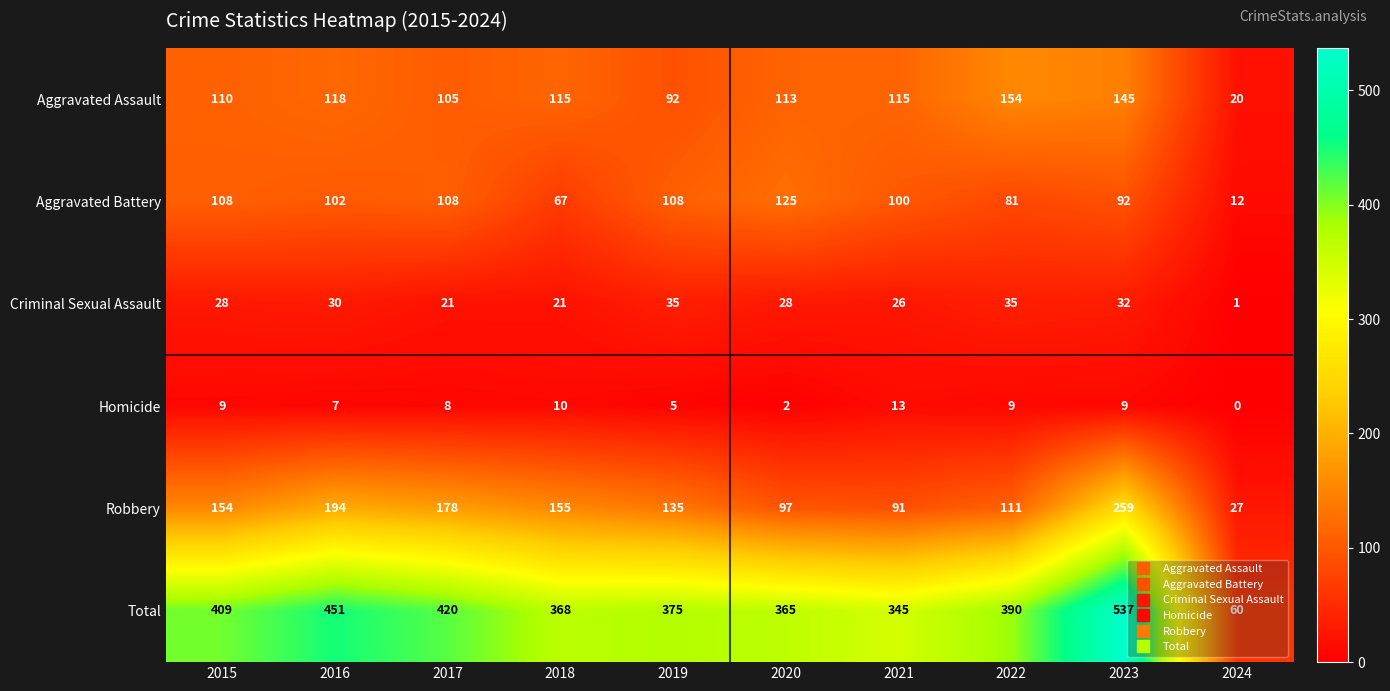

What is the difference between the maximum and minimum values in the Criminal Sexual Assault series?

34